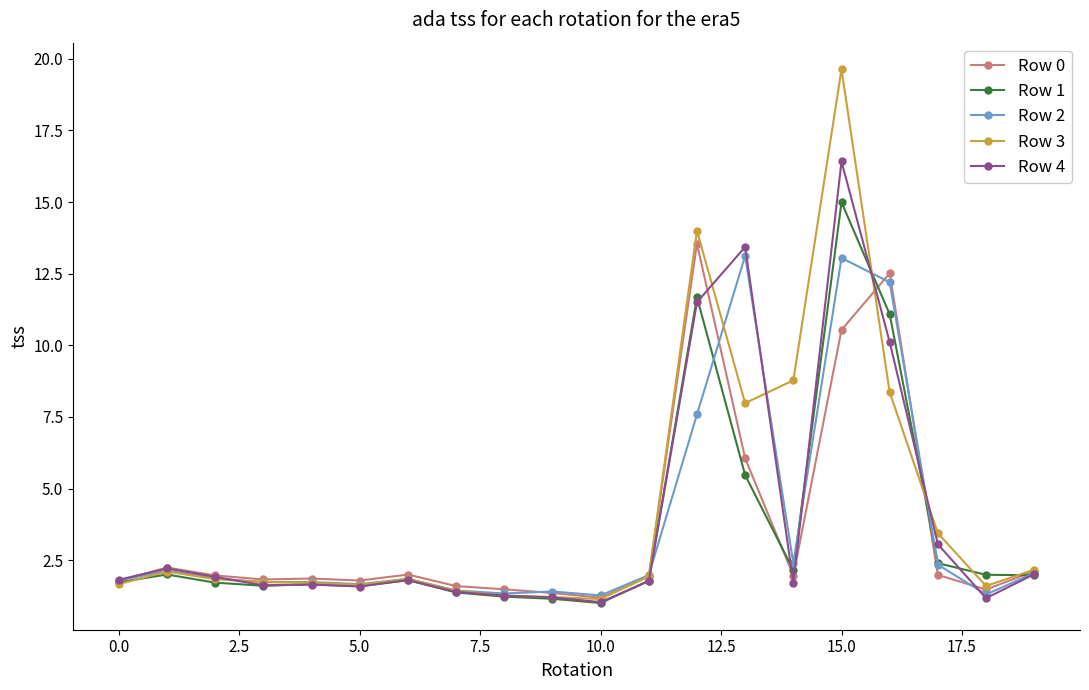

What is the lowest value of the Row 0 series?

1.2